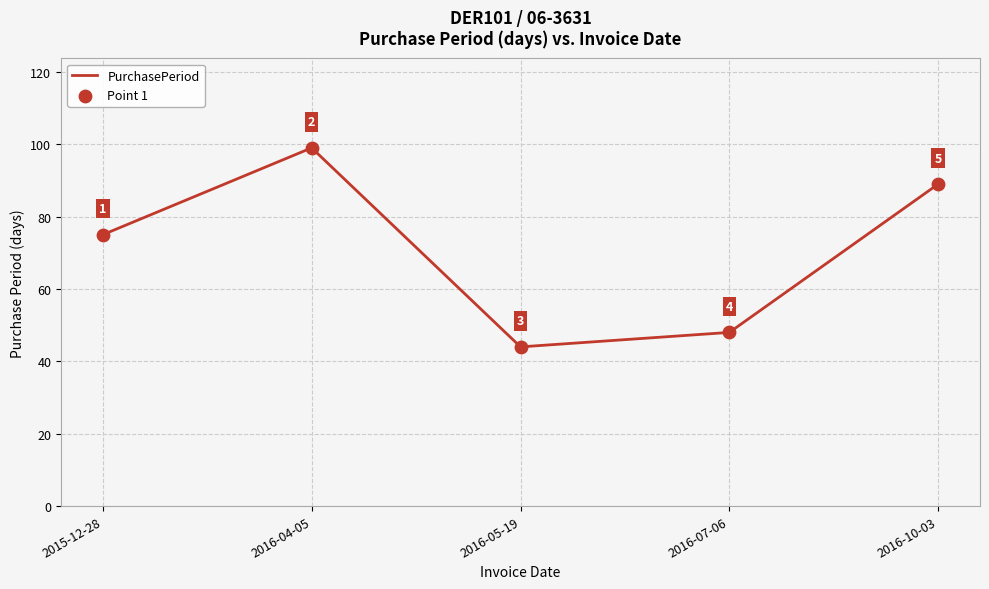

Approximately how many times larger is the value at 2016-10-03 compared to 2016-05-19?

2.0